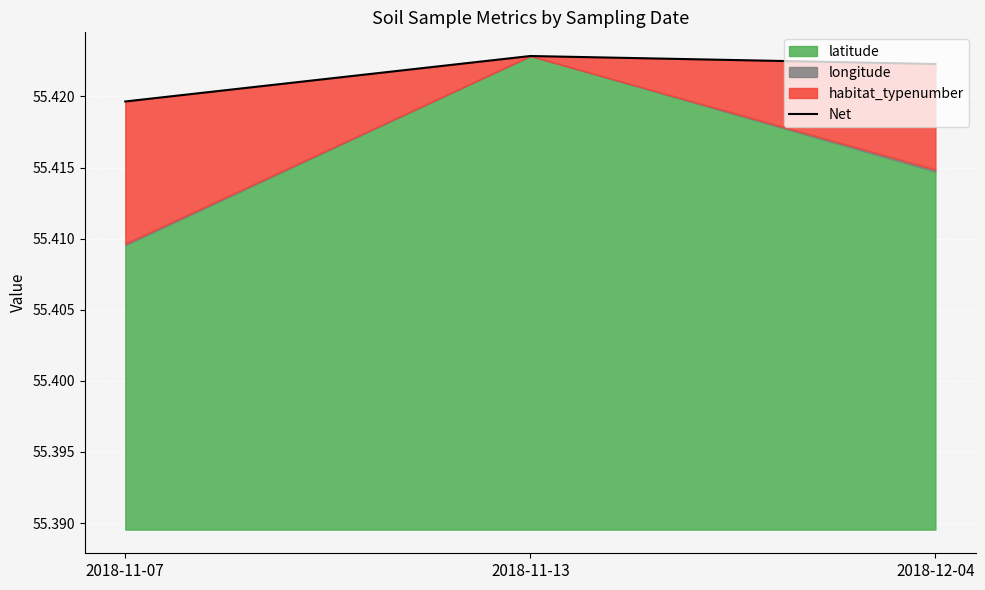

What is the value of the 2nd point from the left?

55.4